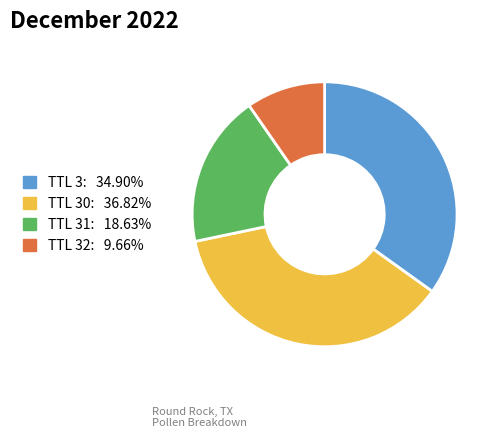

Does any single category account for the majority?

No